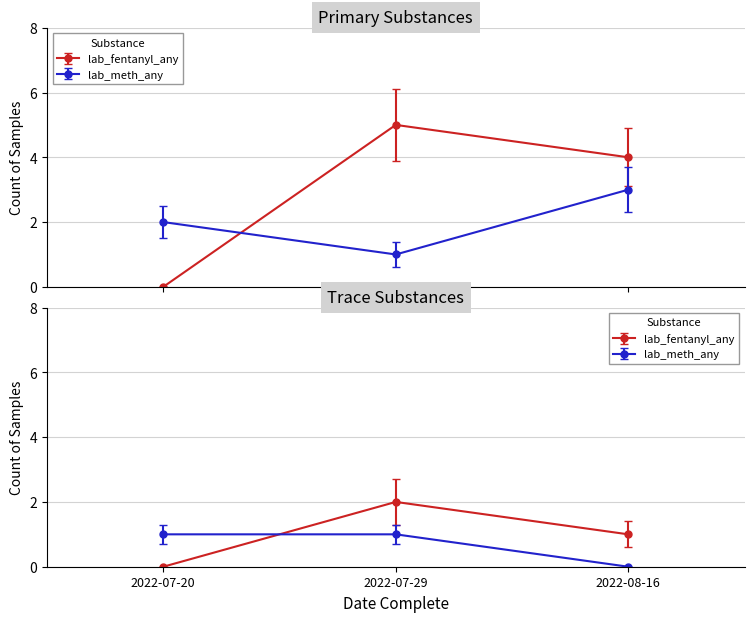

How many lab_fentanyl_any values are between 0 and 5?

3